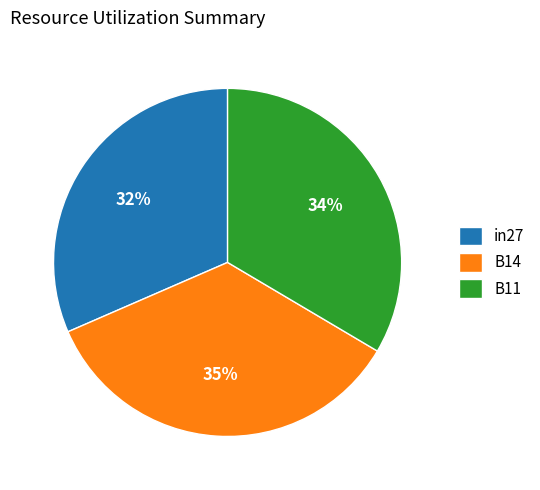

Rank the categories by value from lowest to highest.

in27, B11, B14